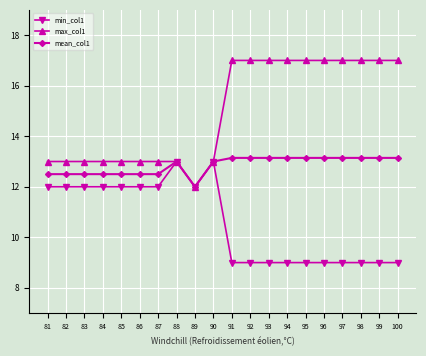

How many lines are shown in the chart?

3